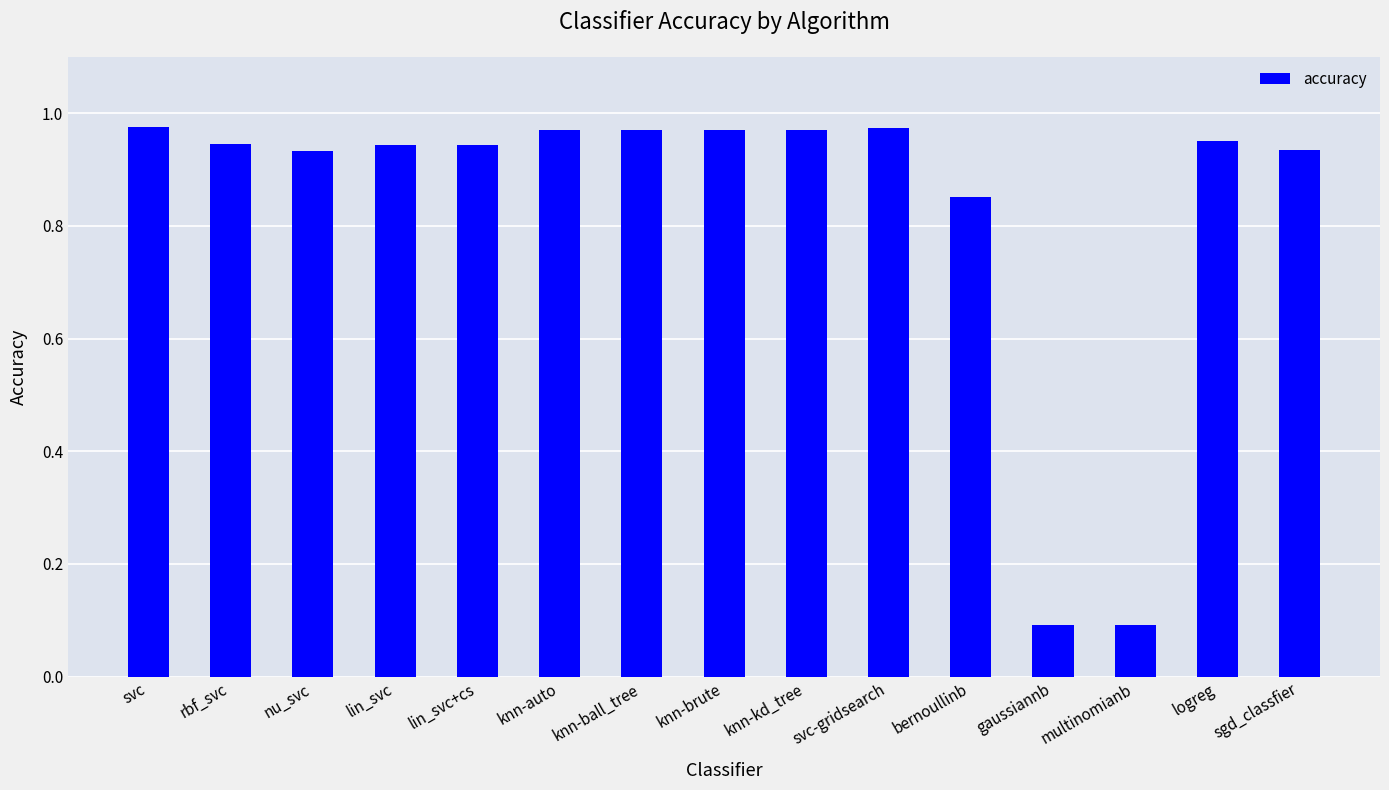

Which has a higher value, lin_svc+cs or knn-ball_tree?

knn-ball_tree